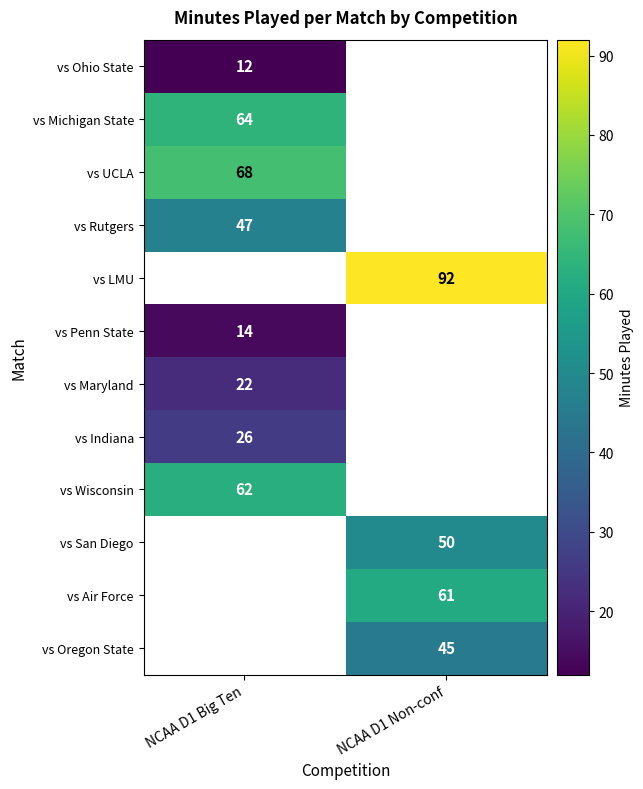

What is the smallest value displayed?

12.0